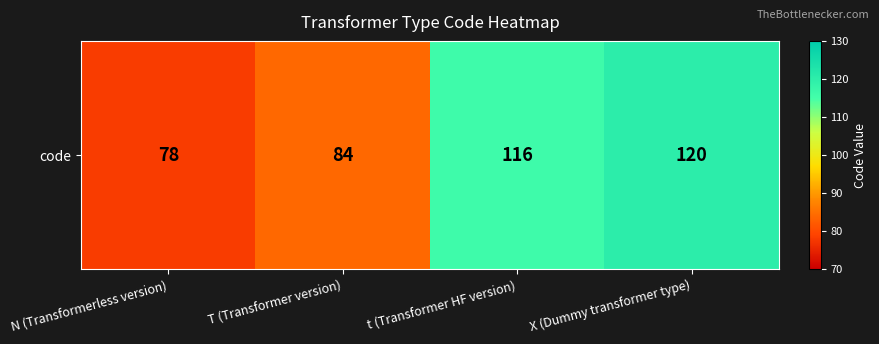

Which label corresponds to the largest value in the chart?

X (Dummy transformer type)